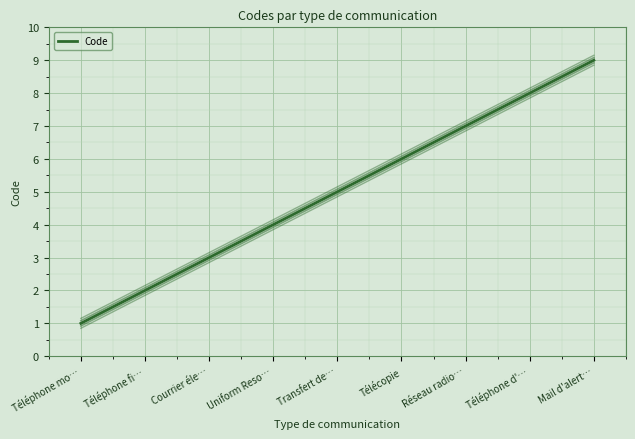

What is the difference between the maximum and second lowest values?

7